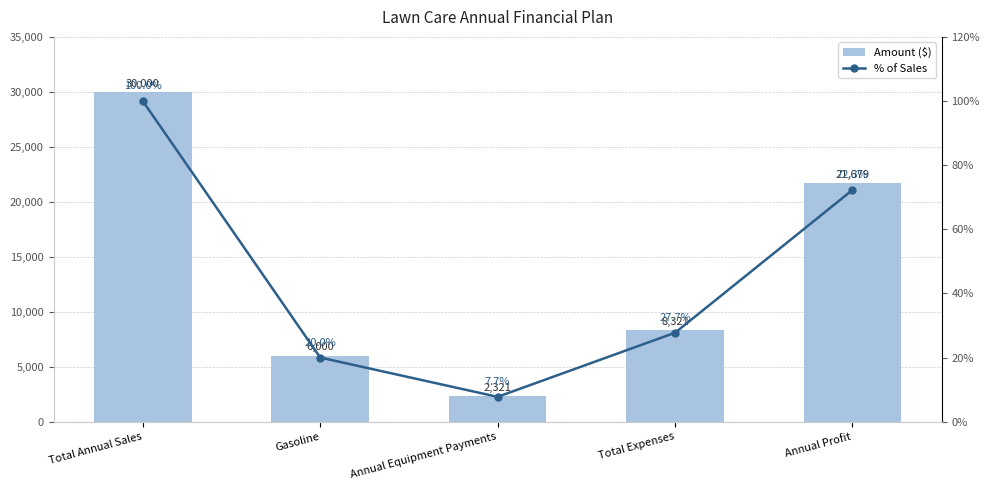

Which series has the largest total across all categories?

Amount ($)